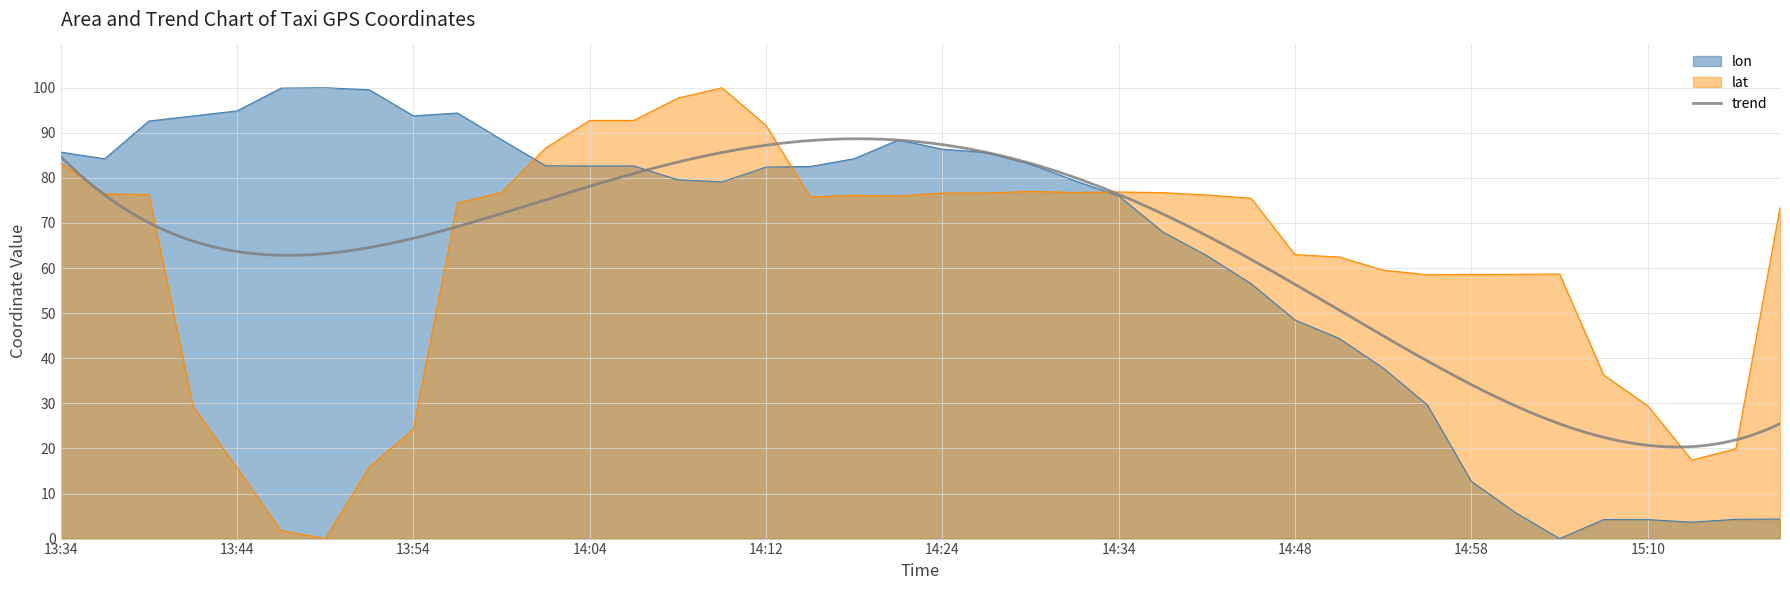

At which label does lat reach its peak?

14:09